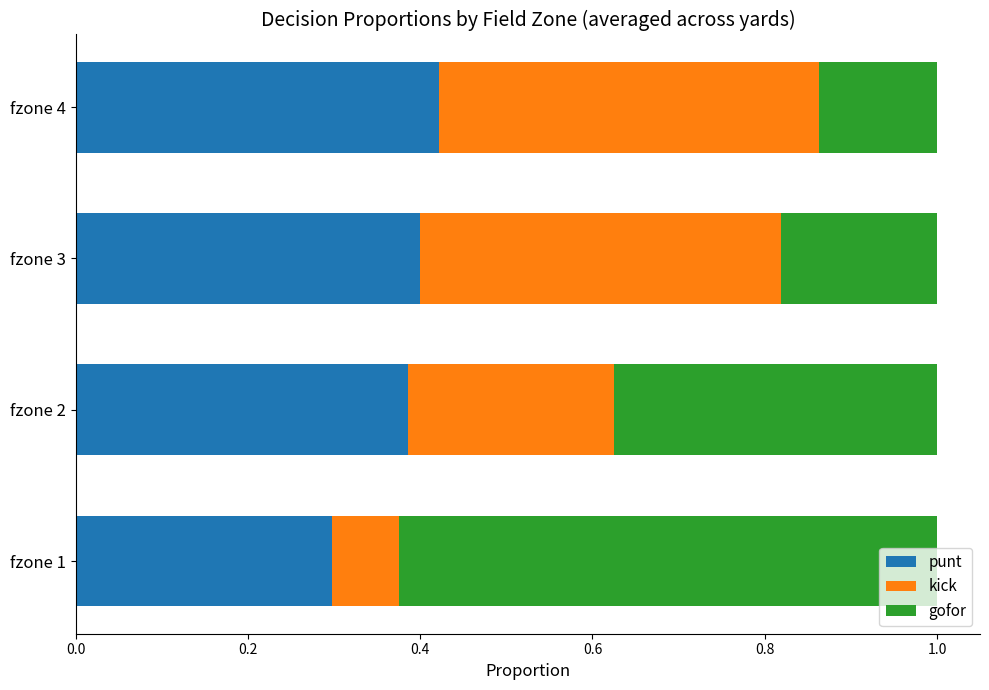

What is the total value across all series at fzone 3?

1.0